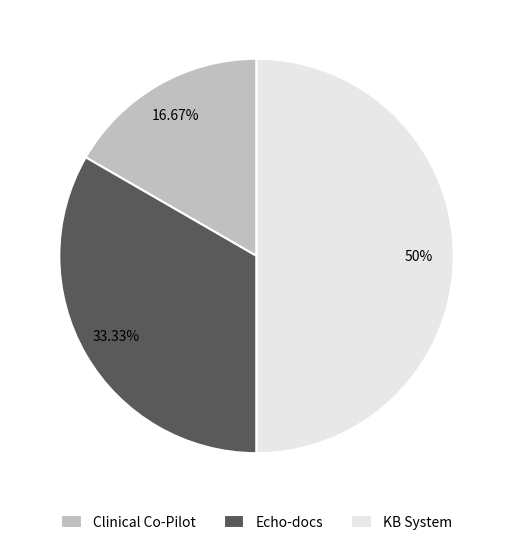

To the nearest percent, what is the average slice percentage?

33%